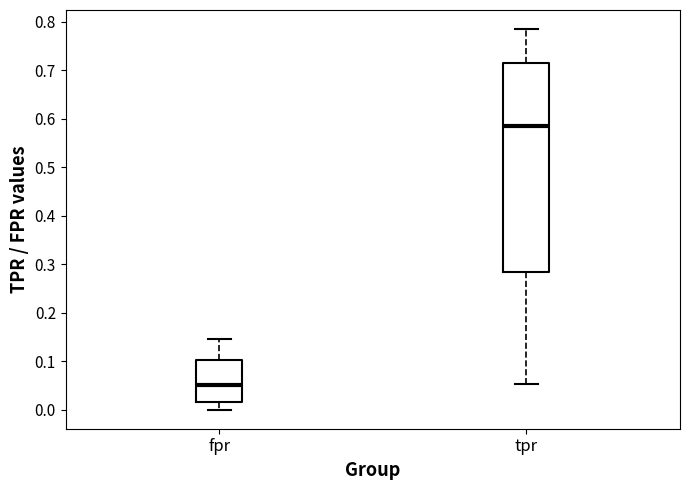

Where is the lower edge of the box for fpr on the y-axis? The values are not printed on the chart, so give them approximately, as read against the axis.

0.02